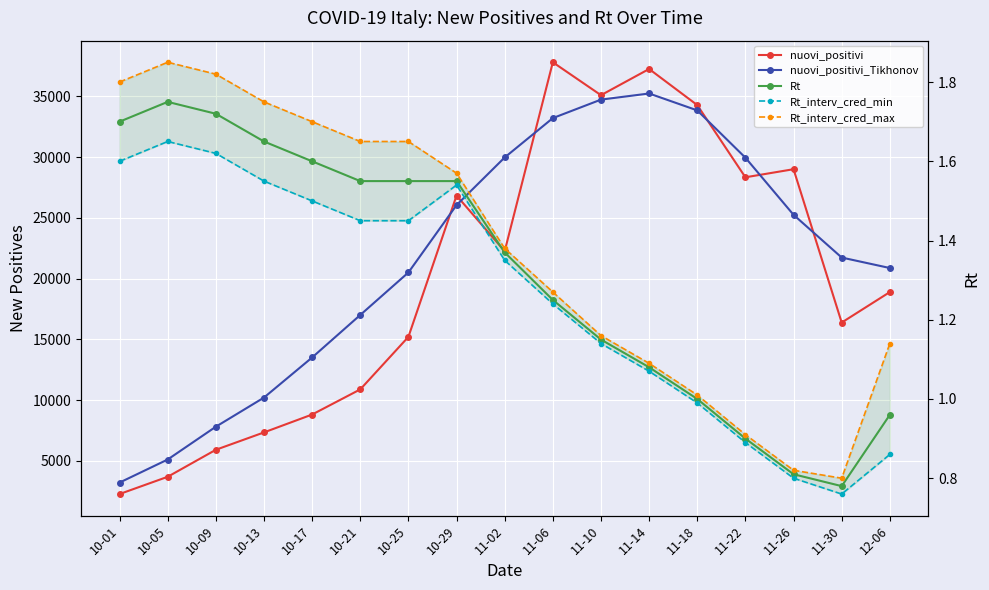

What is the value of the Rt_interv_cred_min point at the 12th from the left?

1.1